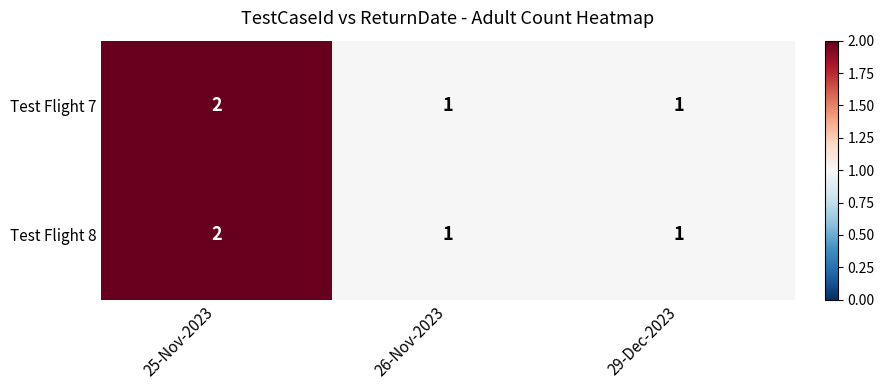

Count the Test Flight 7 values in the range 1 to 2.

3